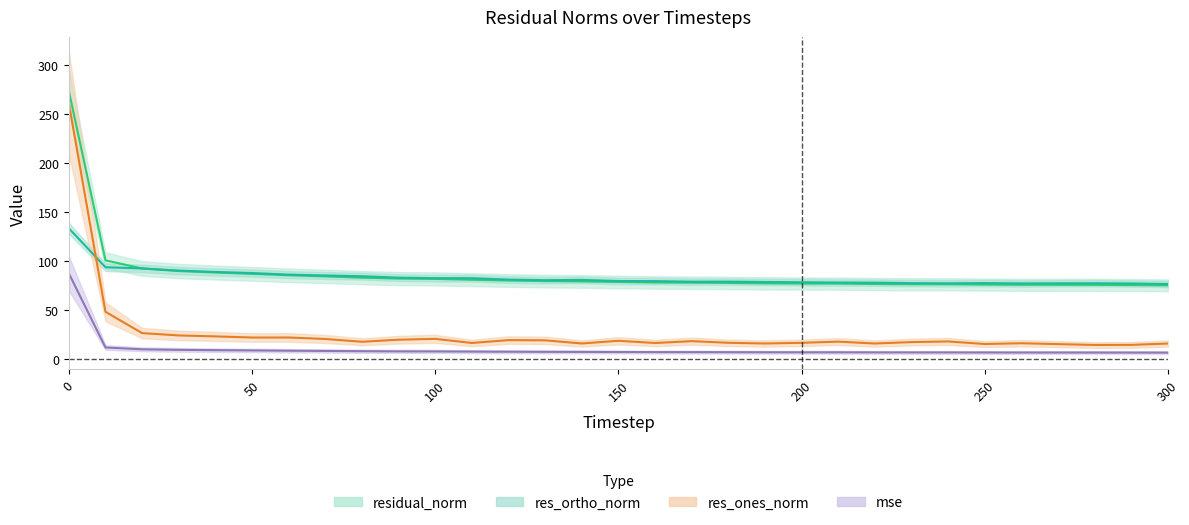

Count the number of categories in the chart.

31